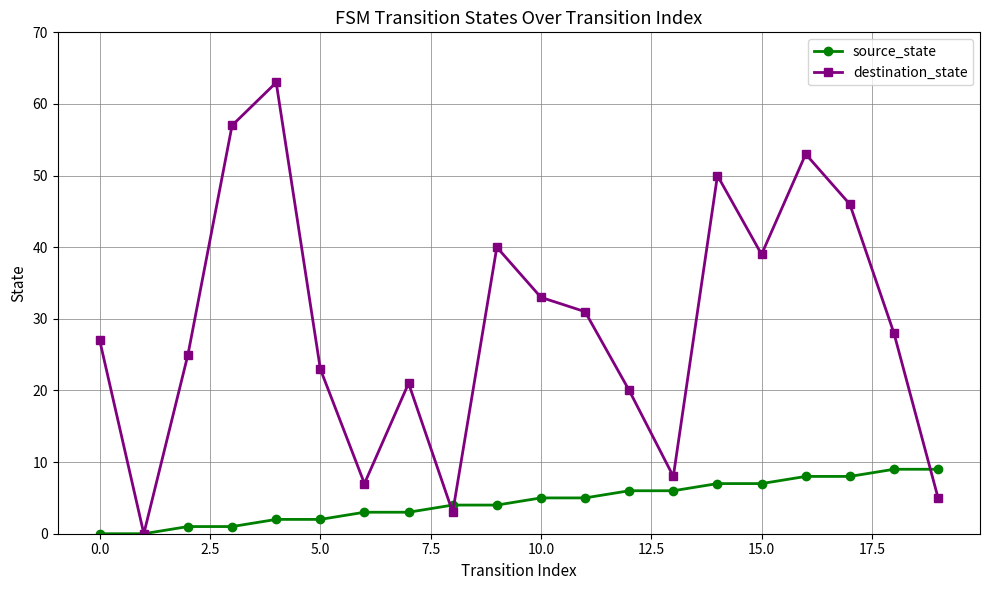

Does the chart have visible grid lines?

Yes